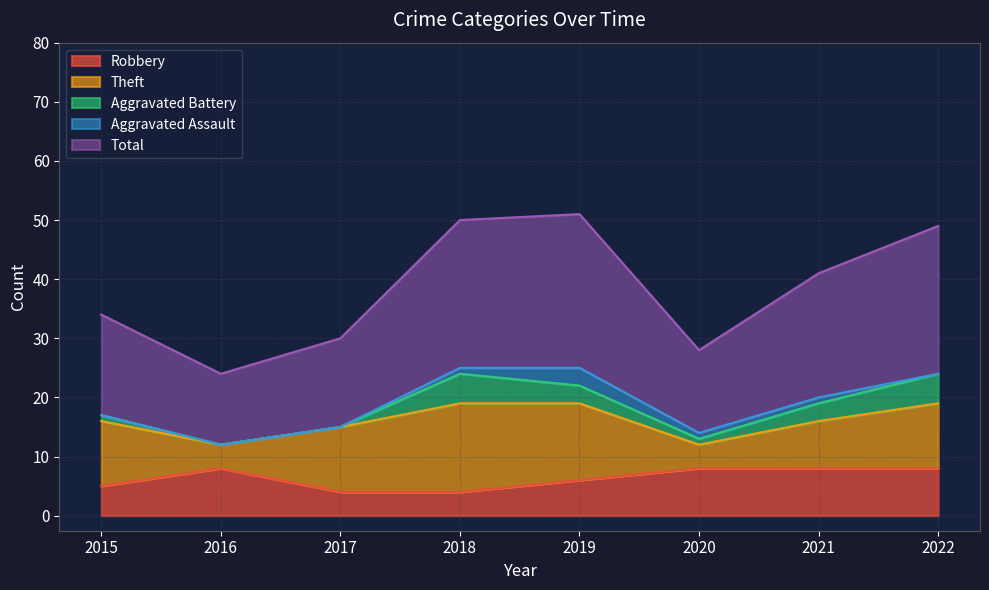

How many data points in Total are less than 21?

4